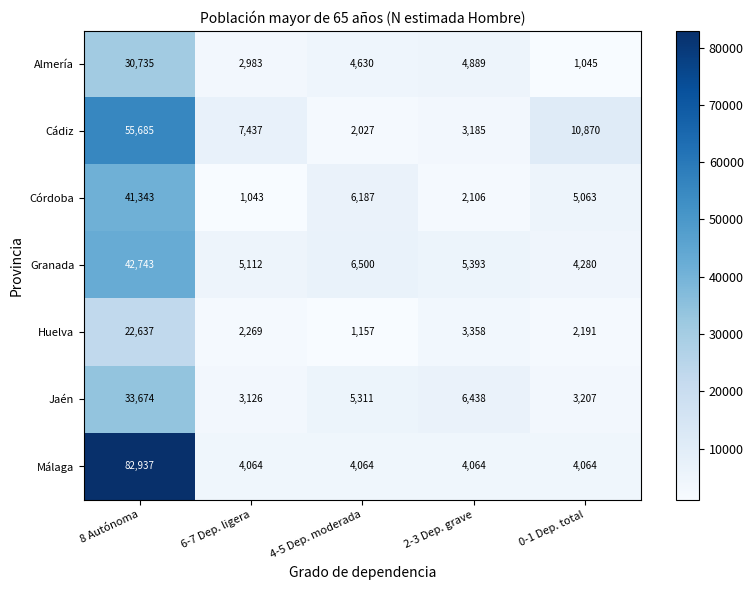

Which series has the largest total across all categories?

Málaga